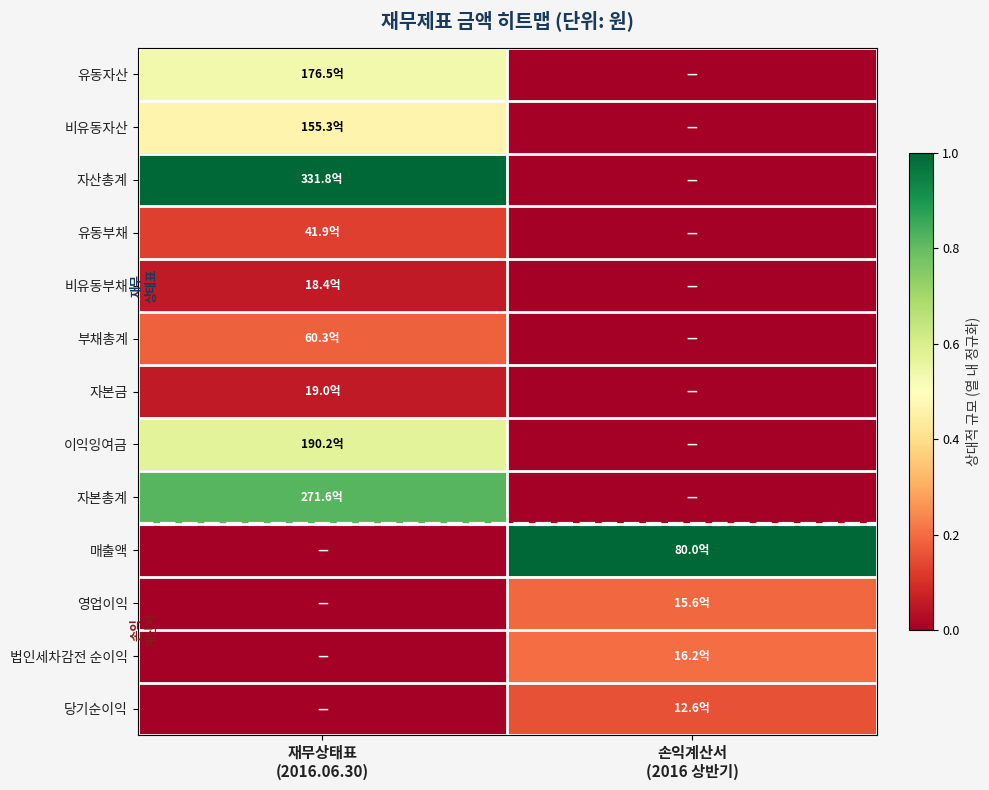

Between 재무상태표 (2016.06.30) and 손익계산서 (2016 상반기), which series saw the biggest shift?

자산총계